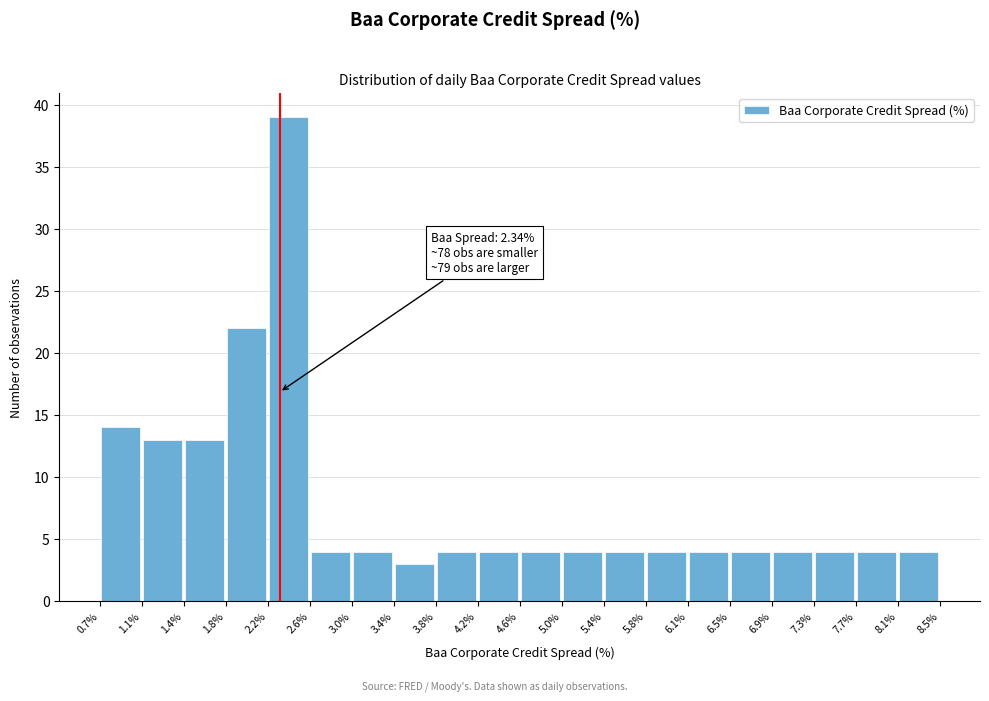

Which range on the x-axis has the tallest bar?

2.2% to 2.6%